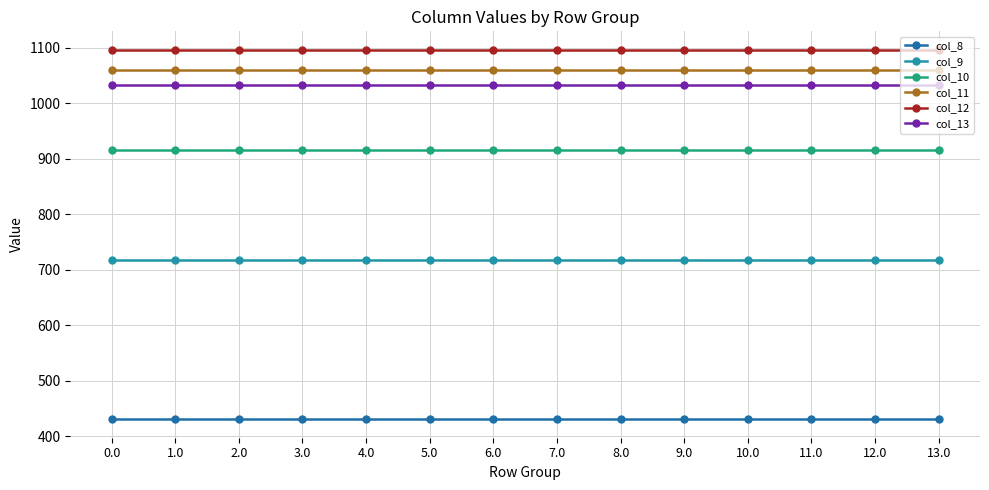

True or false: col_13 and col_12 cross at least once.

False